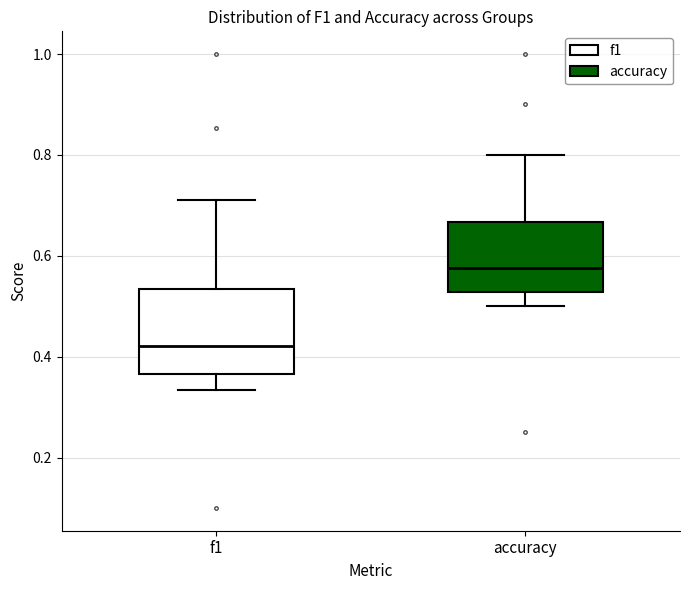

Reading left to right, transcribe this box plot: for each box, give where its median line is, the range the box spans, and where its two whiskers end, as read against the y-axis. The values are not printed on the chart, so give them approximately, as read against the axis.

f1: median 0.42, box 0.36 to 0.54, whiskers 0.34 to 0.72
accuracy: median 0.58, box 0.52 to 0.66, whiskers 0.50 to 0.80